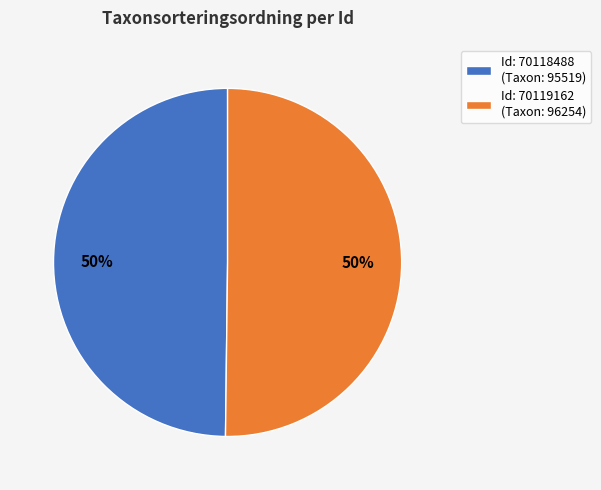

To the nearest percent, what portion does Id: 70118488 (Taxon: 95519) represent?

50%